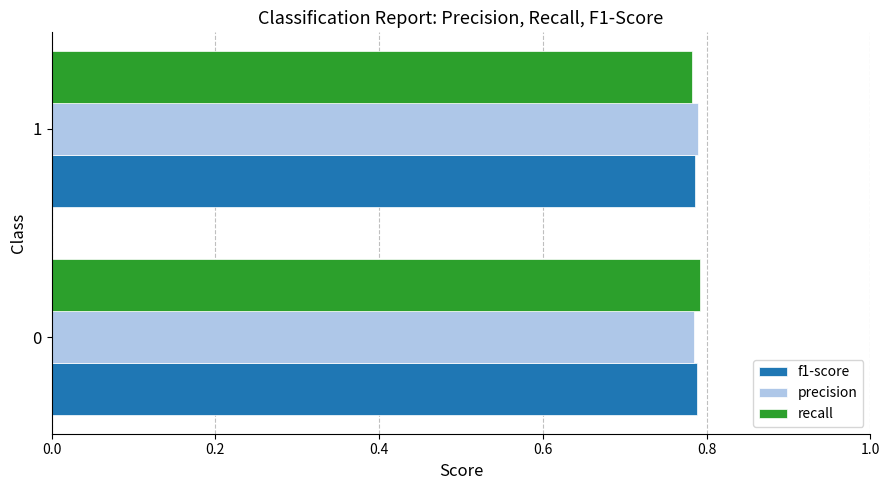

Rank the series by their average value, from lowest to highest.

f1-score, recall, precision